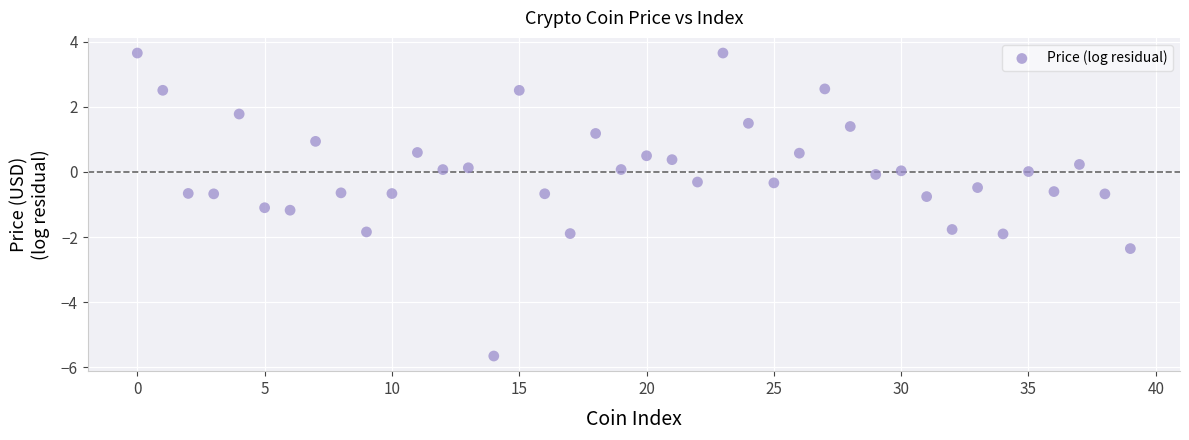

What is the range of Y values (max minus min)?

9.3